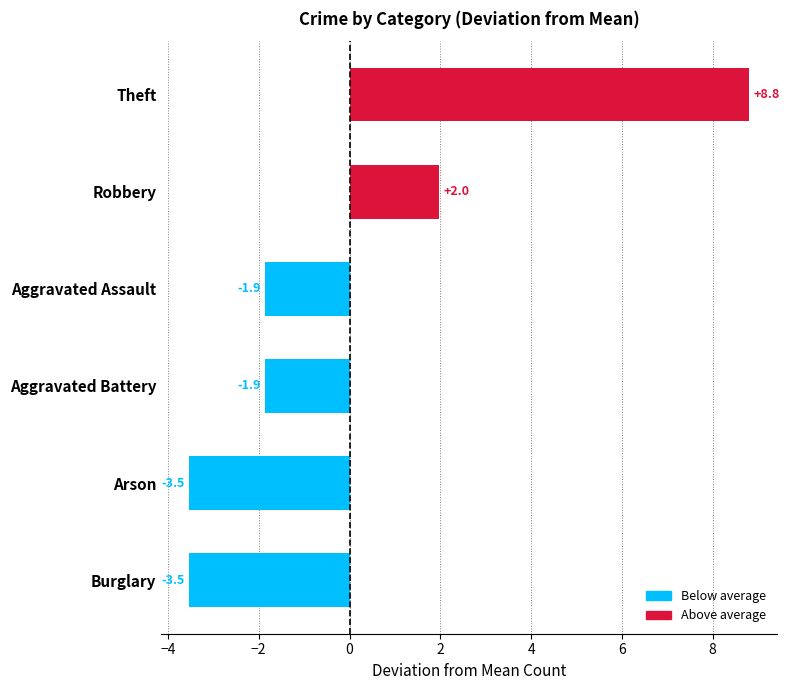

Is it true that the value at Theft is 8.8?

True